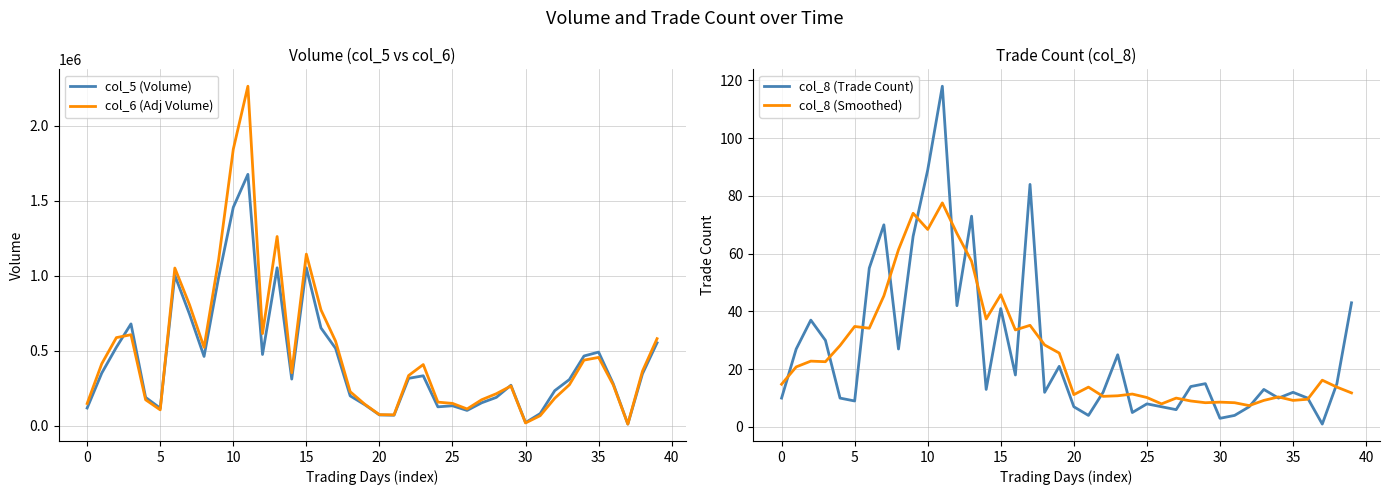

What is the highest value of the col_5 (Volume) series?

1675000